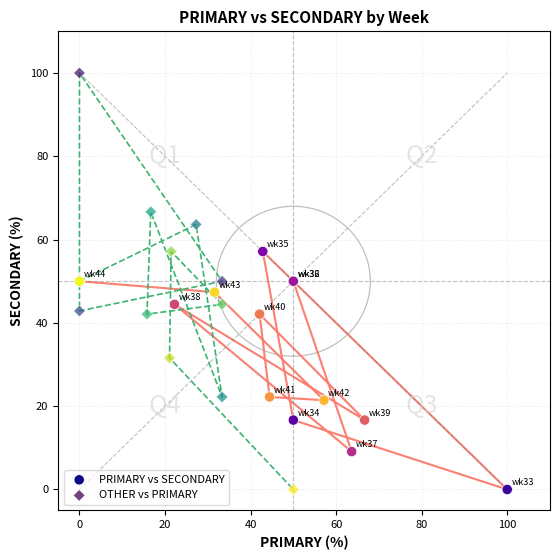

What are all the series names shown in the legend?

PRIMARY vs SECONDARY, OTHER vs PRIMARY